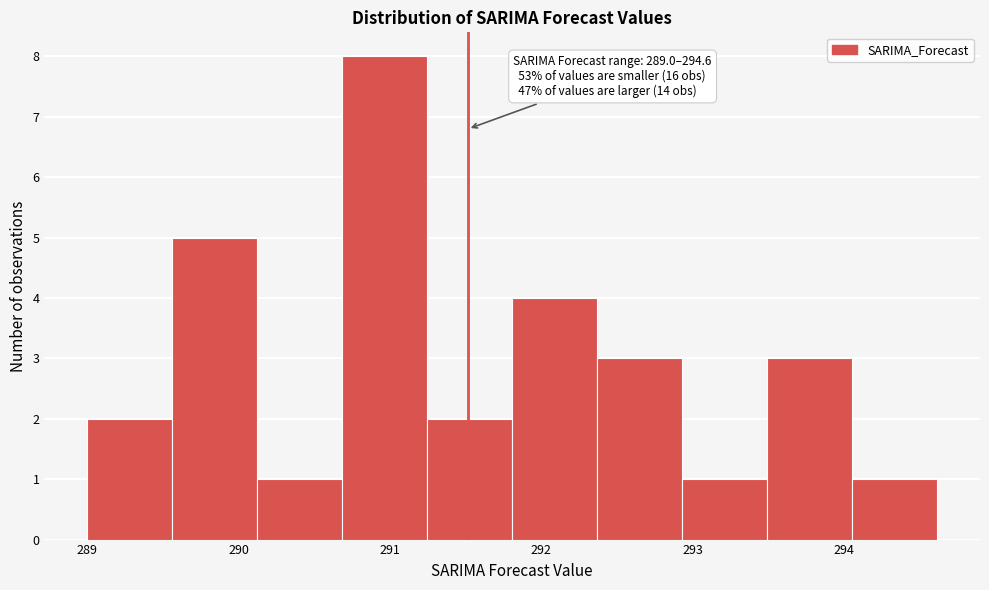

Which range on the x-axis has the tallest bar?

290.7 to 291.2